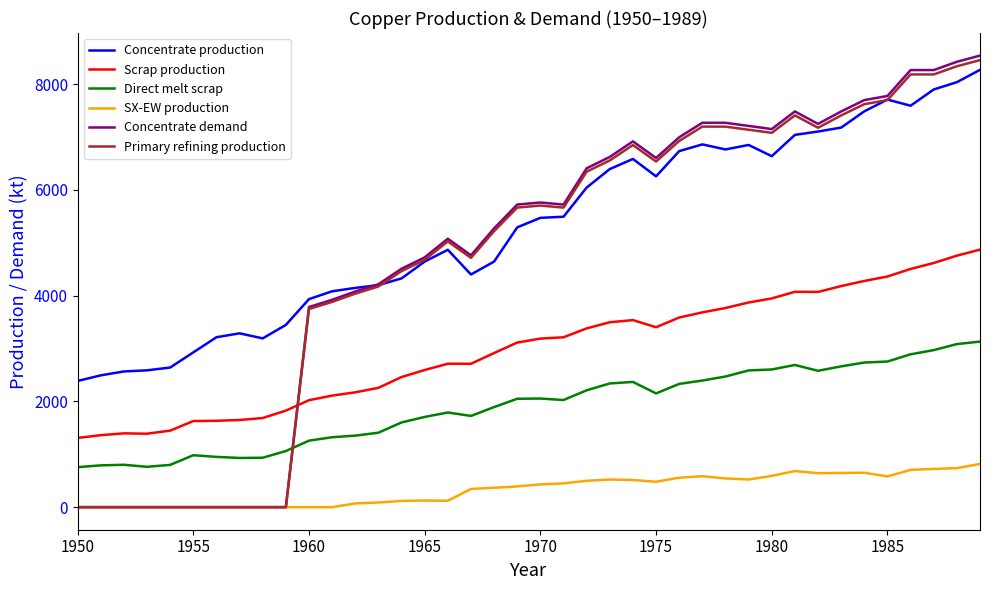

How many lines are shown in the chart?

6